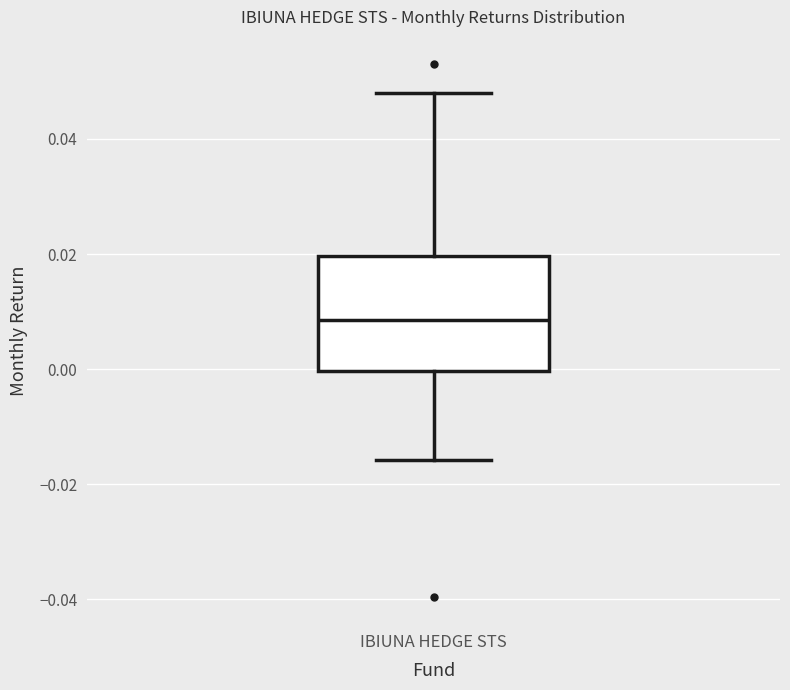

Read this box plot against the y-axis: the position of the median line, the range covered by the box, and the ends of both whiskers. The values are not printed on the chart, so give them approximately, as read against the axis.

median 0.008, box 0.000 to 0.020, whiskers -0.016 to 0.048